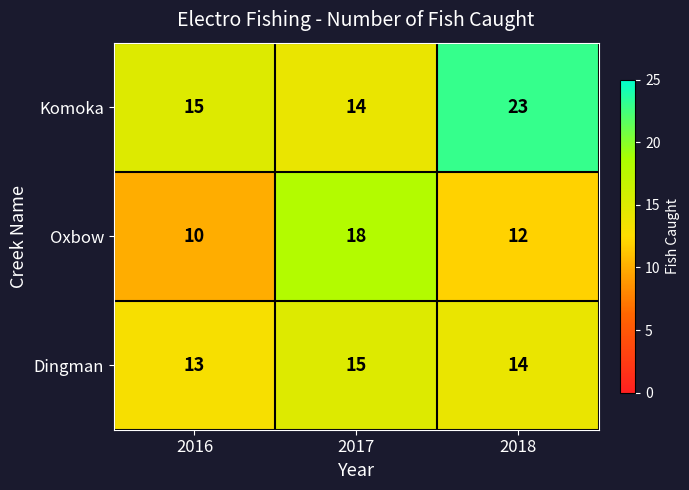

At which category is the sum across all series the highest?

2018